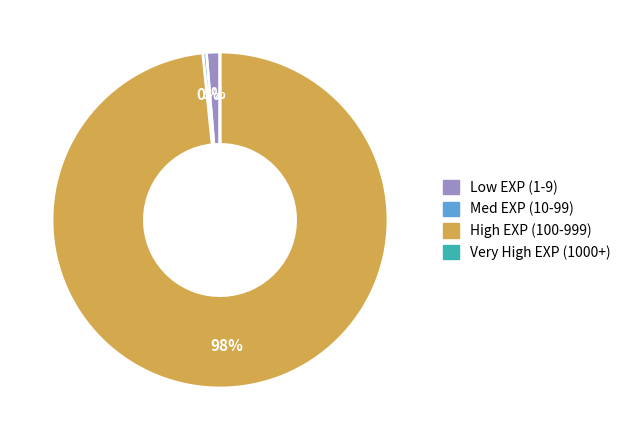

Is there any slice that represents more than half of the pie?

Yes